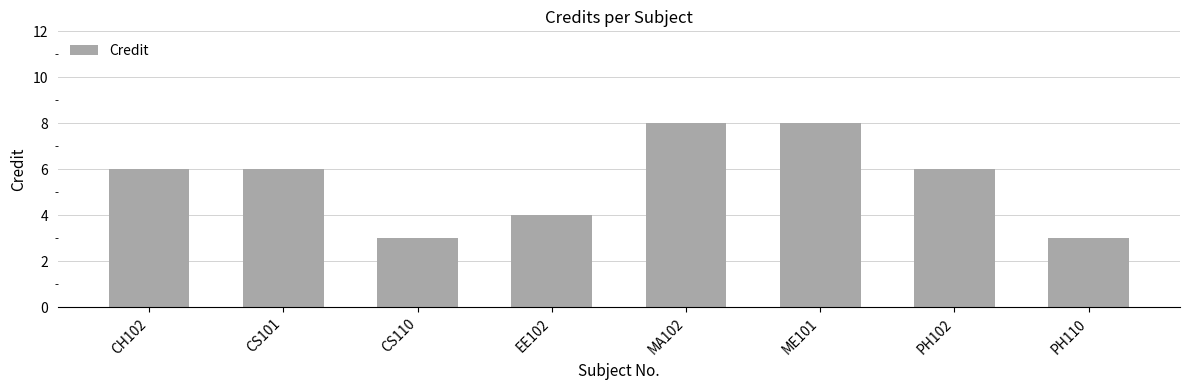

What is the label of the 5th bar from the right?

EE102